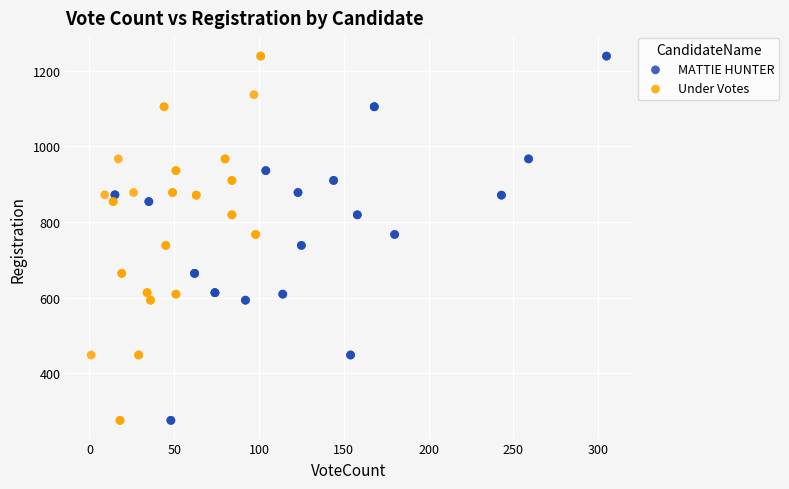

What are all the series names shown in the legend?

MATTIE HUNTER, Under Votes